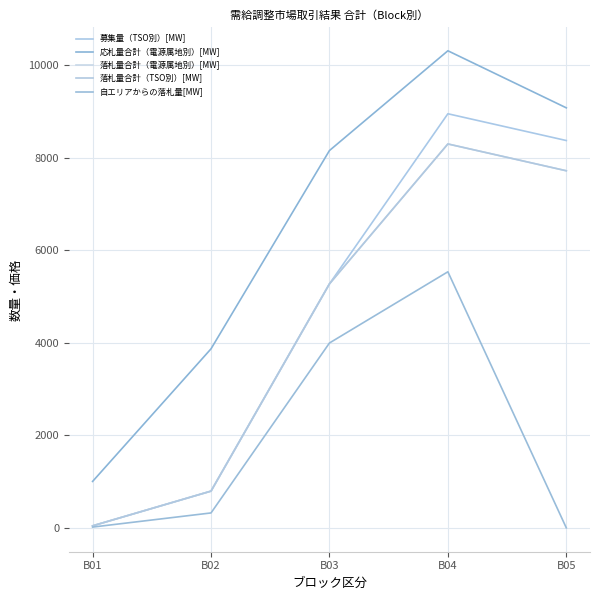

What is the maximum value shown in the chart?

10318.0